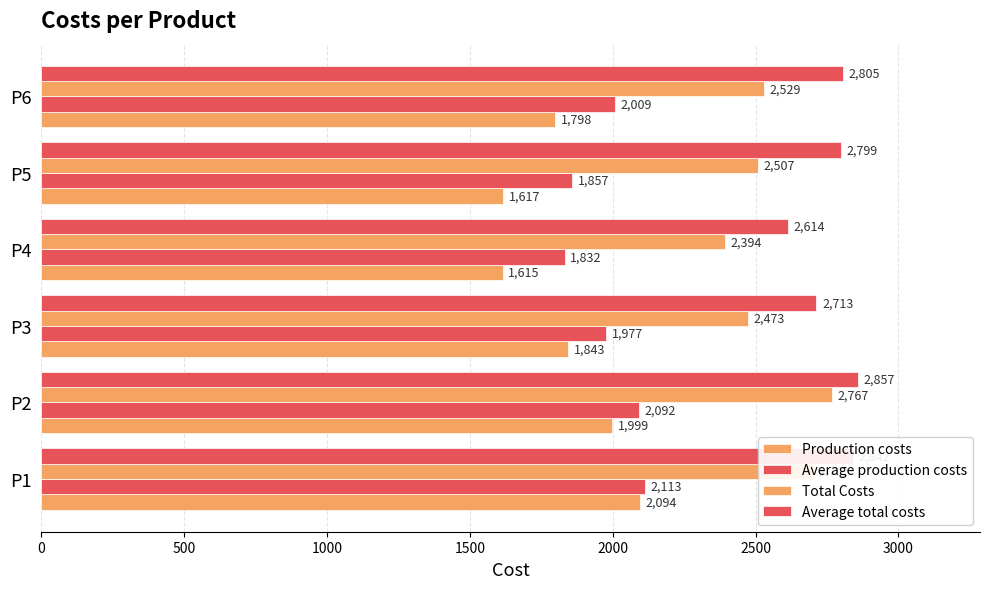

Which series has the largest total across all categories?

Average total costs